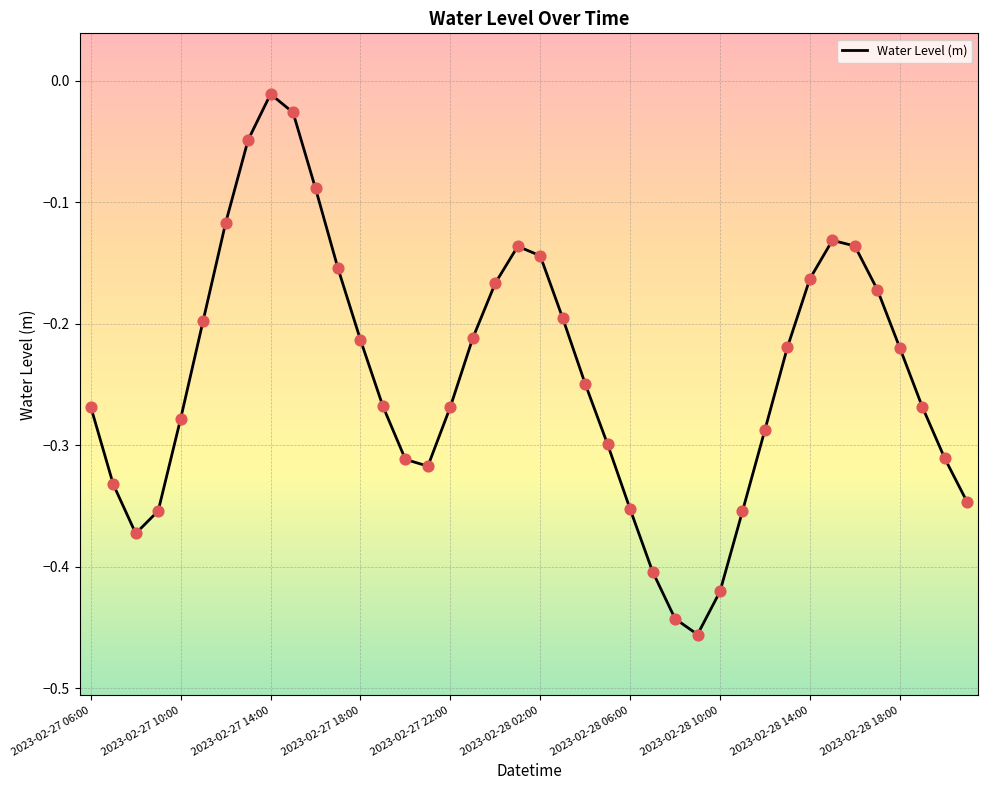

What is the difference between the maximum and minimum values?

0.4